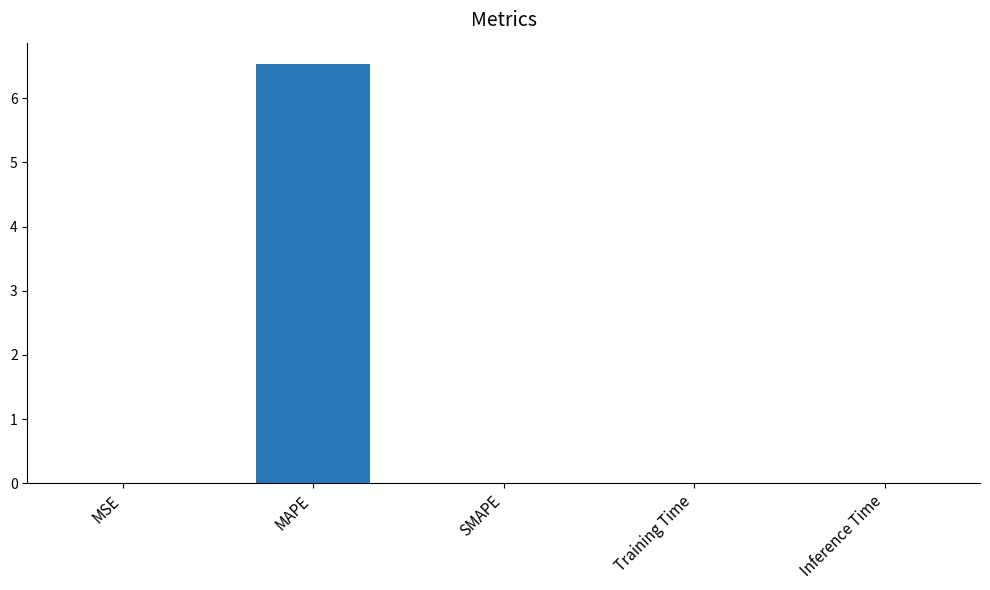

What is the sum of all values?

6.5